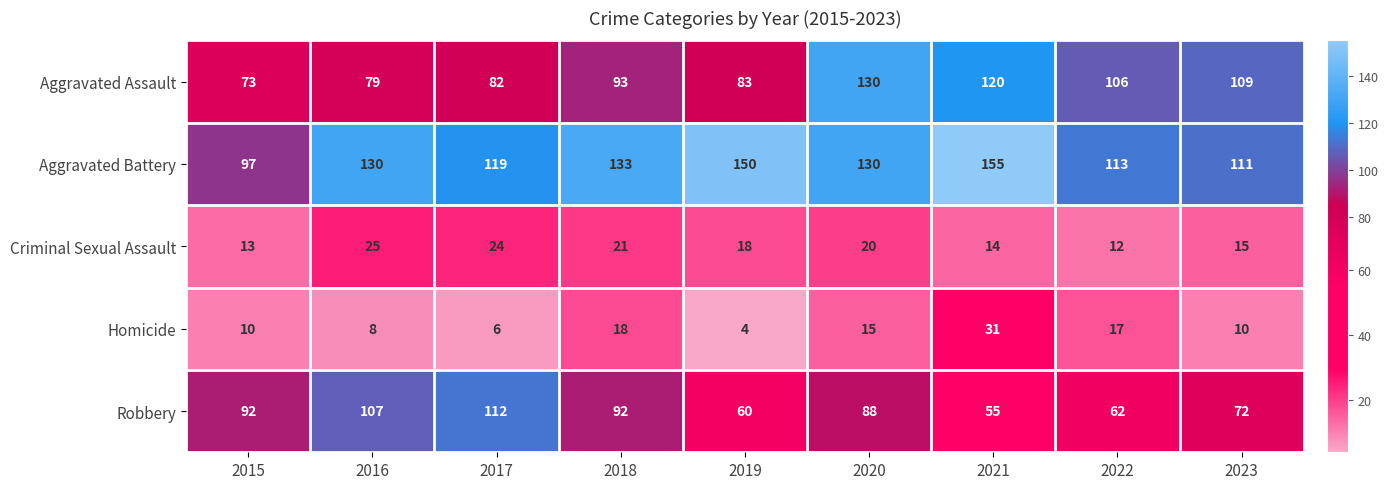

Which series has the widest spread of values?

Aggravated Battery